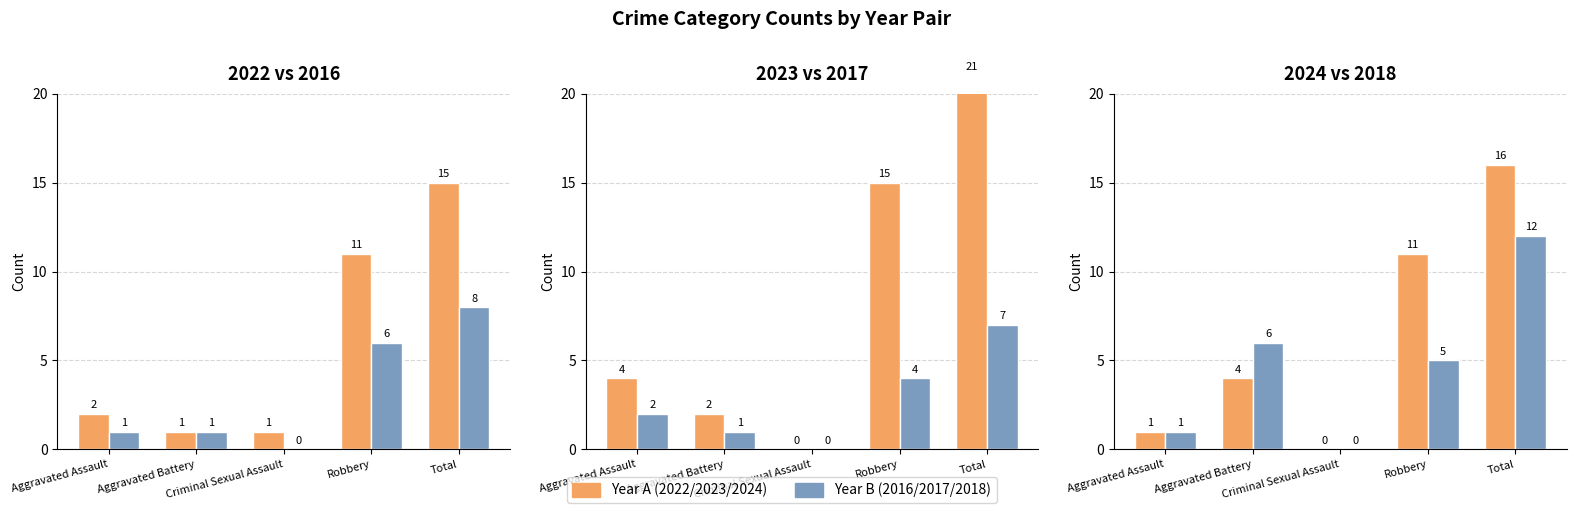

Read the 2016 value at Aggravated Battery.

1